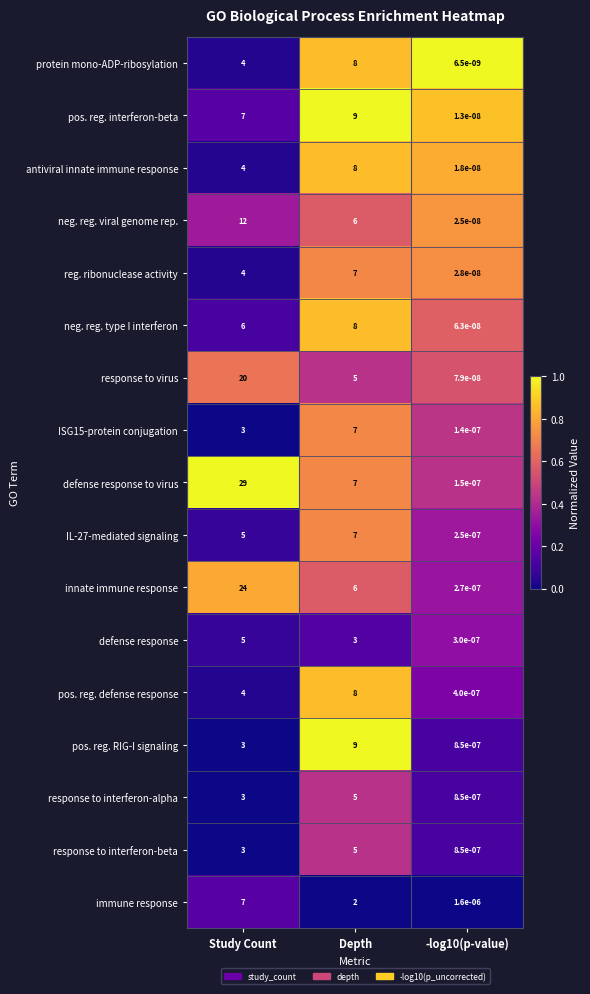

Is the value of neg. reg. viral genome rep. at Depth greater than the value of response to interferon-beta at Depth?

Yes